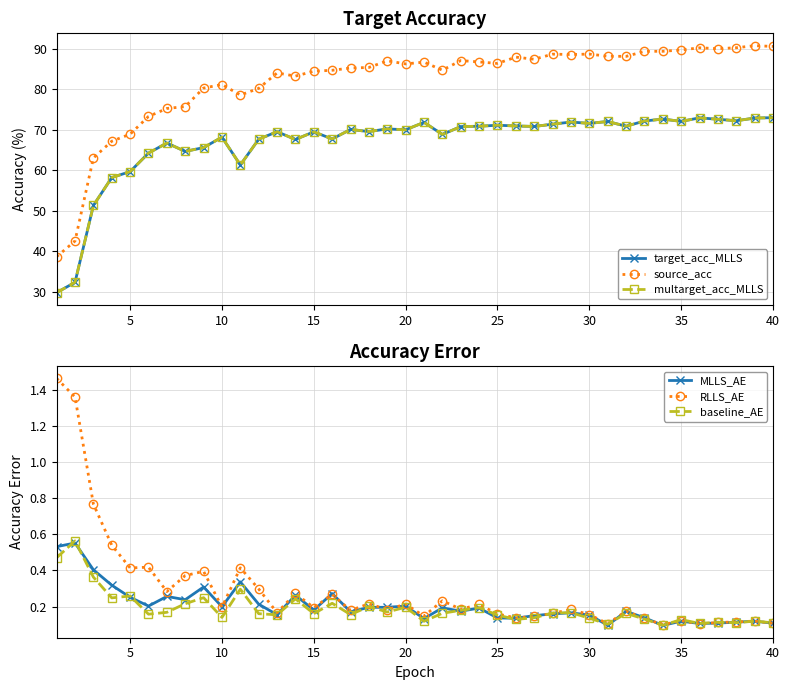

What is the greatest value displayed?

90.8